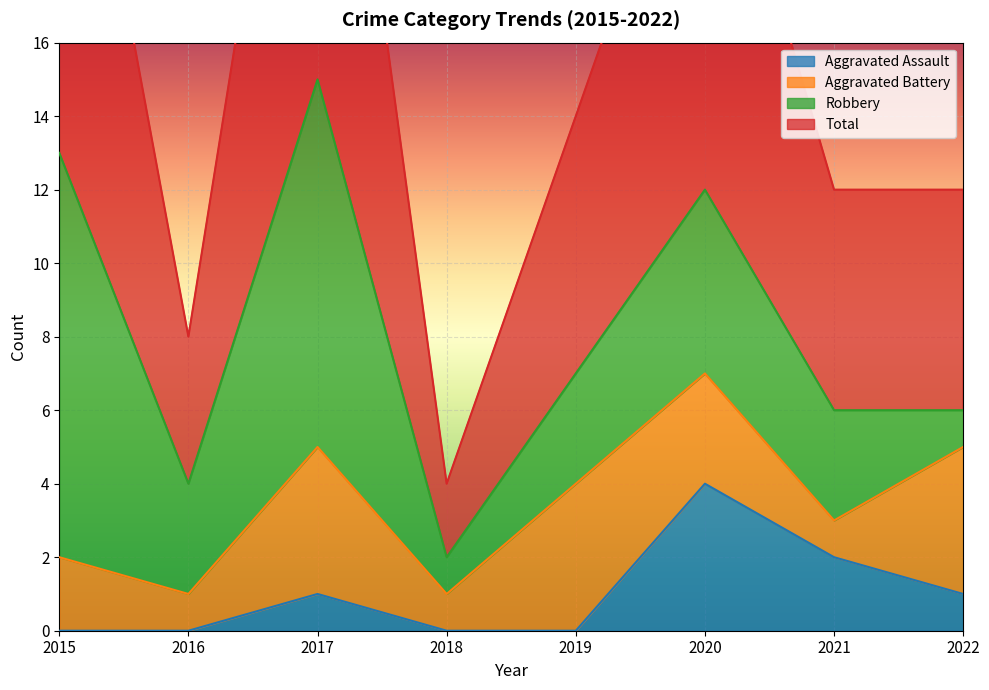

What is the sum of all Total values?

131